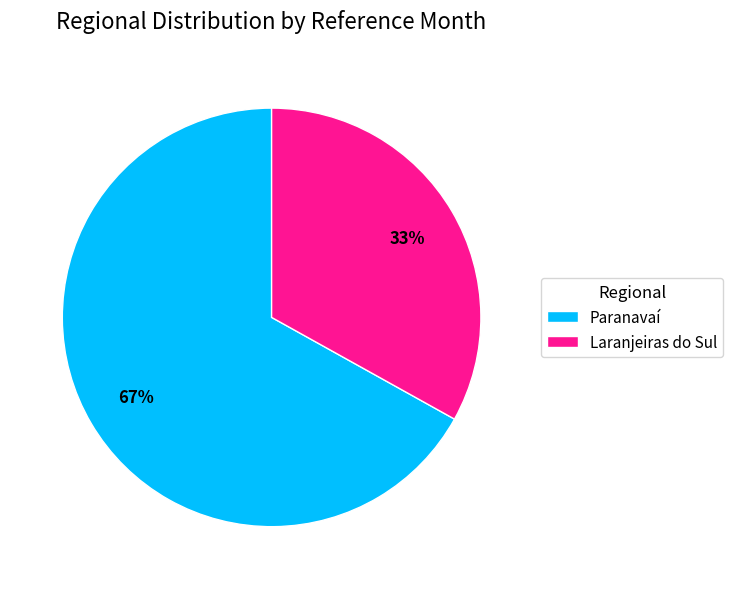

Does Paranavaí represent more than half of the total?

Yes